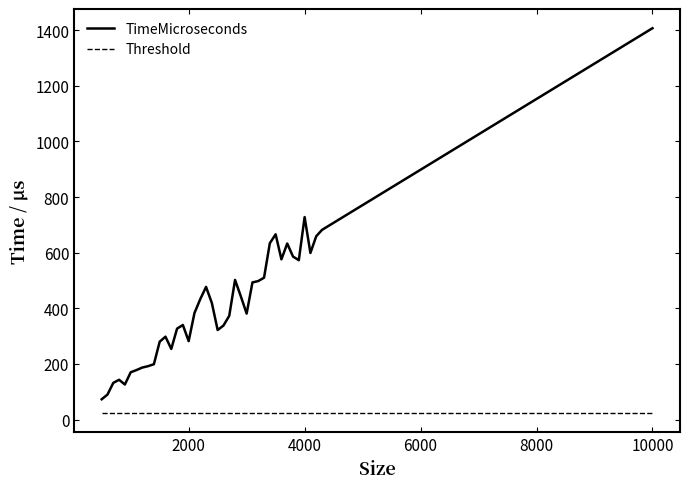

Rank the series by their maximum value, from highest to lowest.

TimeMicroseconds, Threshold